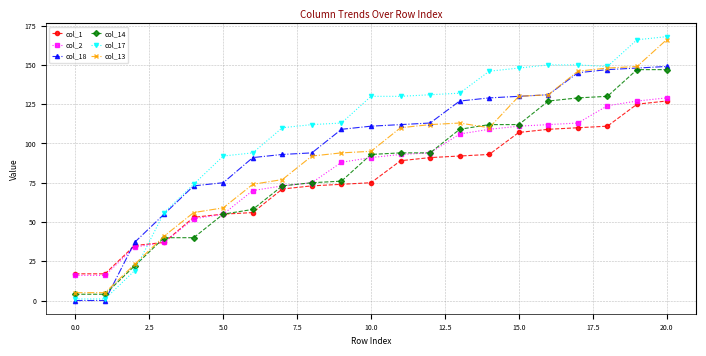

Reading left to right, list all the values displayed in this chart.

col_1: 17	17	35	37	53	55	56	71	73	74	75	89	91	92	93	107	109	110	111	125	127
col_2: 16	16	34	37	52	55	70	73	75	88	91	93	94	106	109	111	112	113	124	127	129
col_18: 0	0	37	55	73	75	91	93	94	109	111	112	113	127	129	130	131	145	147	148	149
col_14: 4	4	22	40	40	55	58	73	75	76	93	94	94	109	112	112	127	129	130	147	147
col_17: 1	1	19	56	74	92	94	110	112	113	130	130	131	132	146	148	150	150	149	166	168
col_13: 5	5	23	41	56	59	74	77	92	94	95	110	112	113	110	130	131	146	148	149	166